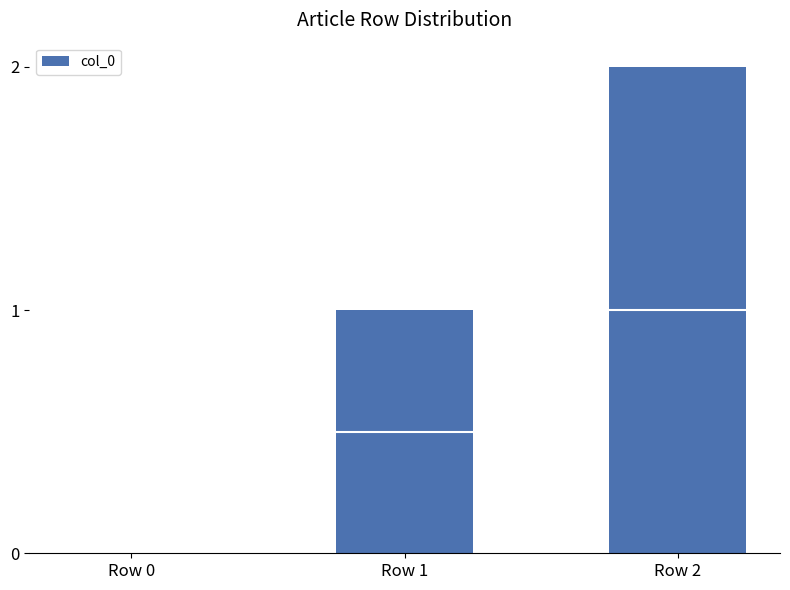

What is the difference between the maximum and minimum values?

2